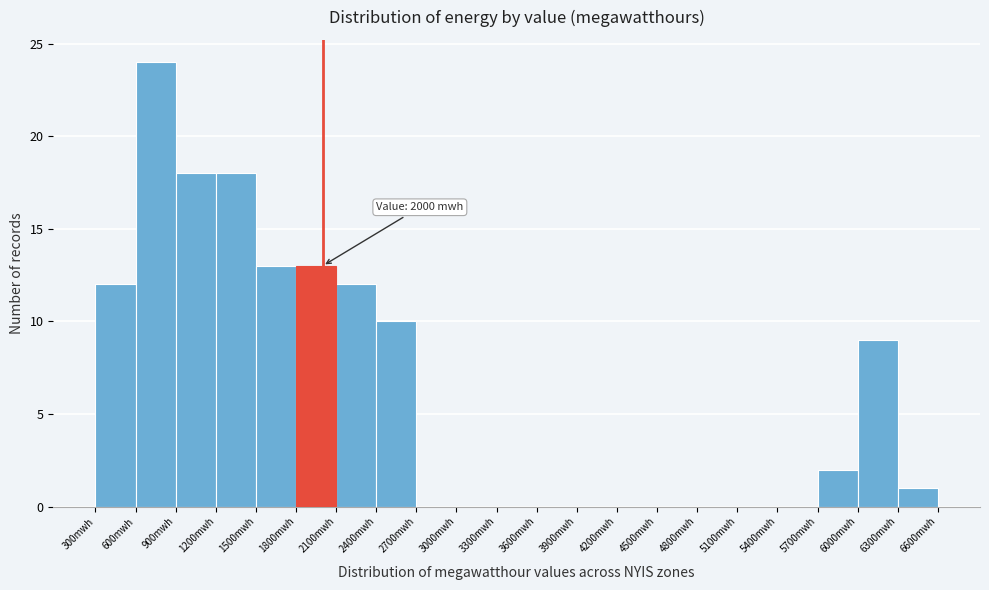

Which range on the x-axis has the tallest bar?

600 to 900